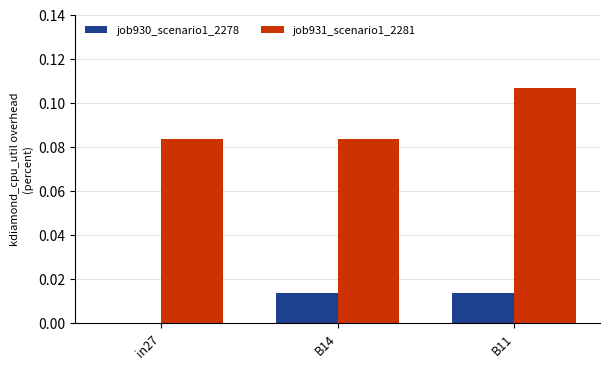

Which series has the widest spread of values?

job931_scenario1_2281